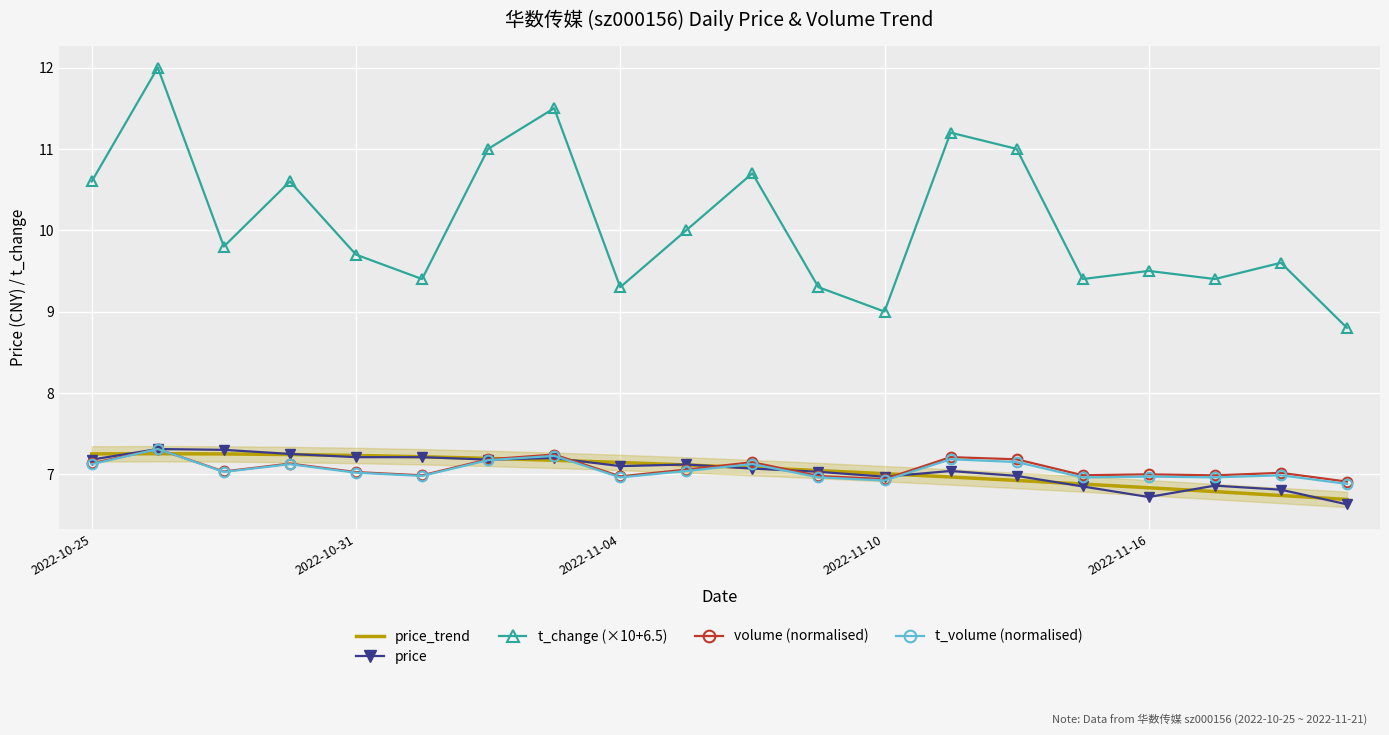

What is the sum of all volume (normalised) values?

141.4